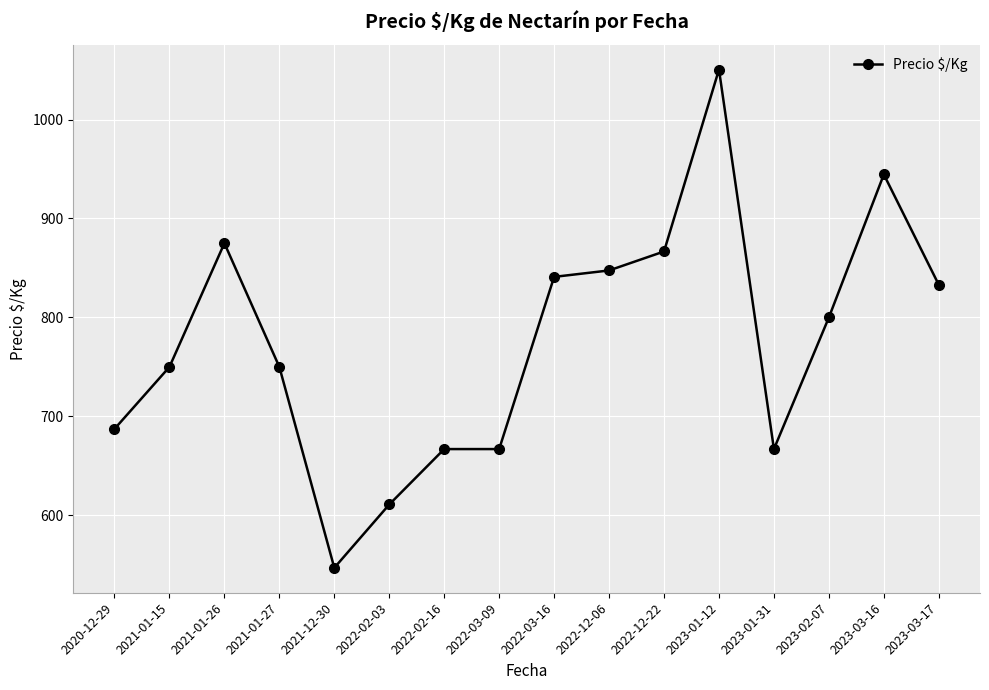

Reading left to right, what are all the values shown in this chart?

687.3	750.0	875.0	750.0	547.0	611.0	667.0	667.0	841.0	847.5	866.7	1050.5	667.0	800.0	944.5	833.0